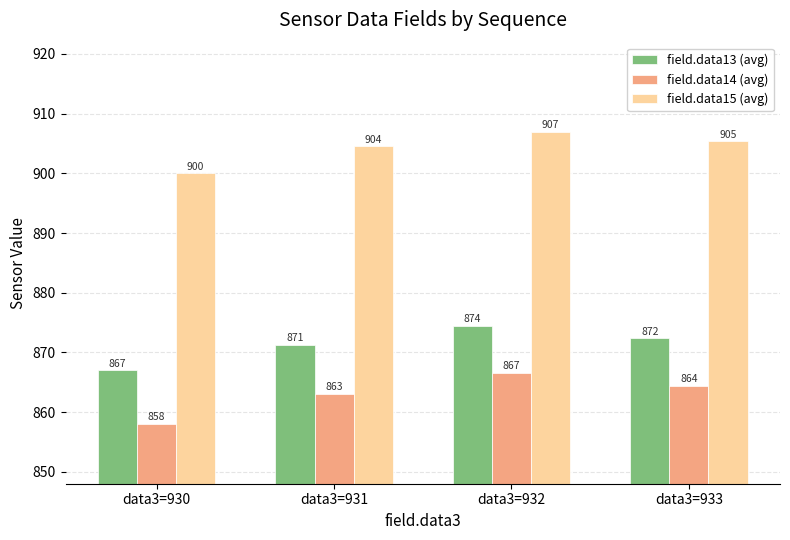

What is the sum of the field.data13 (avg) values at data3=930 and data3=933?

1739.3